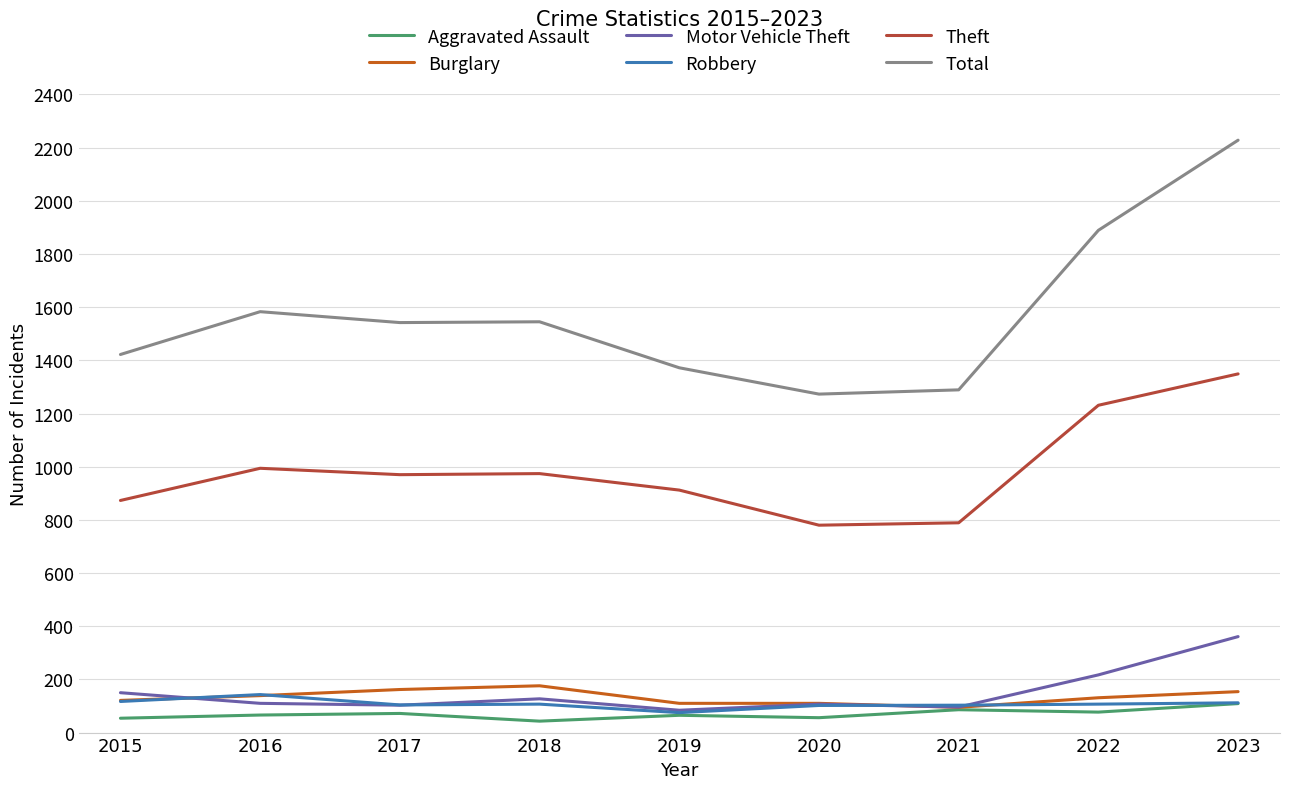

What is the lowest value of the Motor Vehicle Theft series?

84